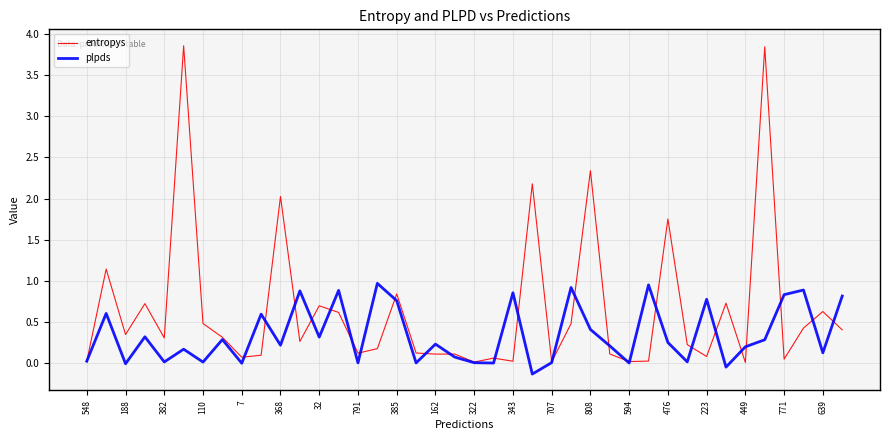

What is the maximum value shown in the chart?

3.9